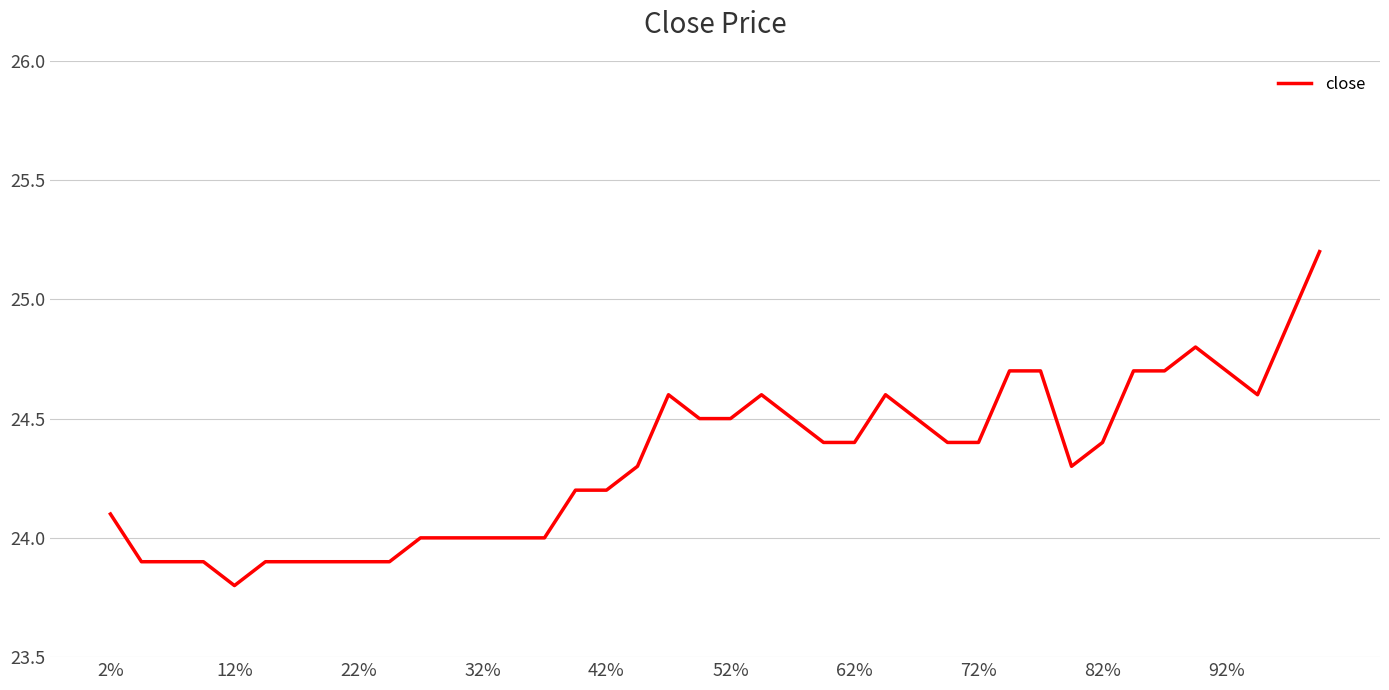

What is the difference between the maximum and minimum values?

1.4